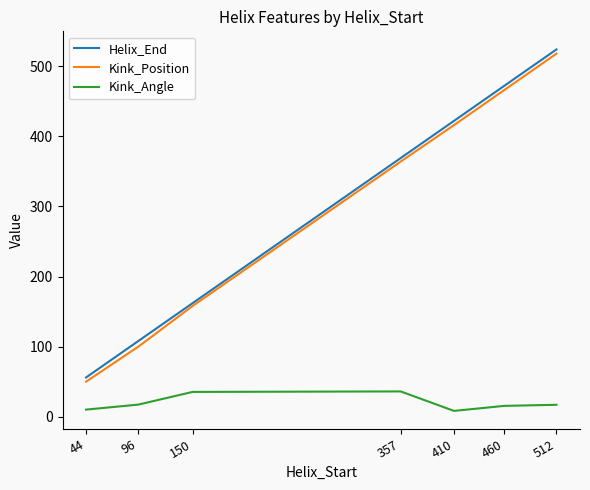

How many Kink_Position values are between 100 and 466?

5